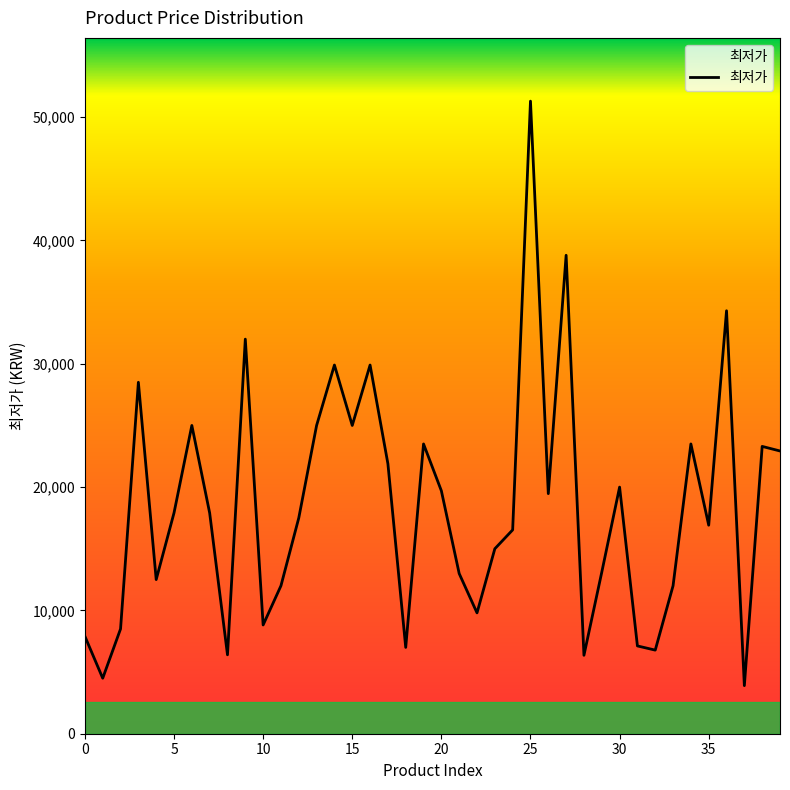

What is the smallest value displayed?

3900